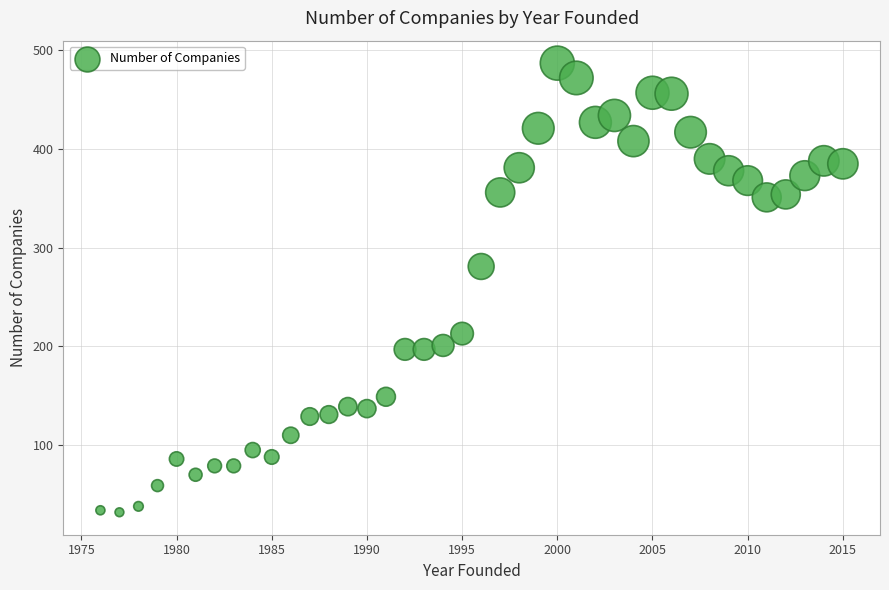

What is the range of X values (max minus min)?

39